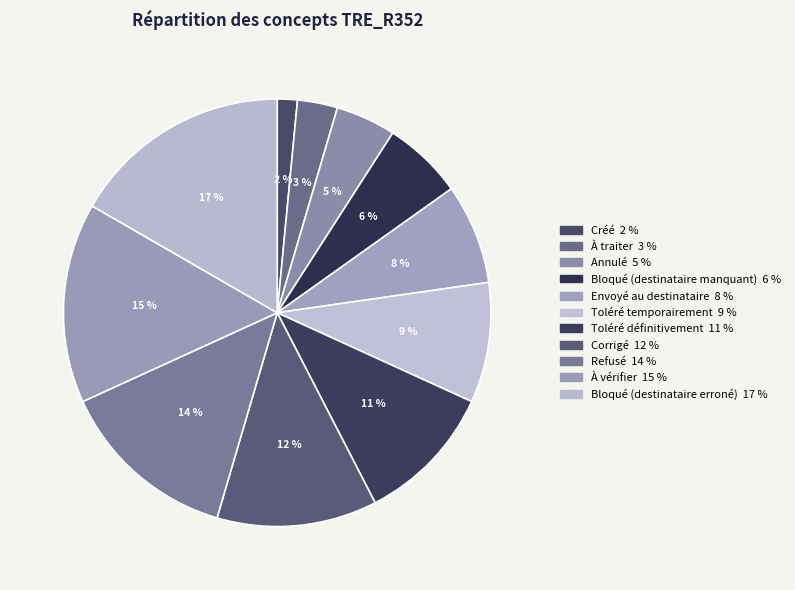

Combined, what portion of the pie is À vérifier and À traiter?

18.2%